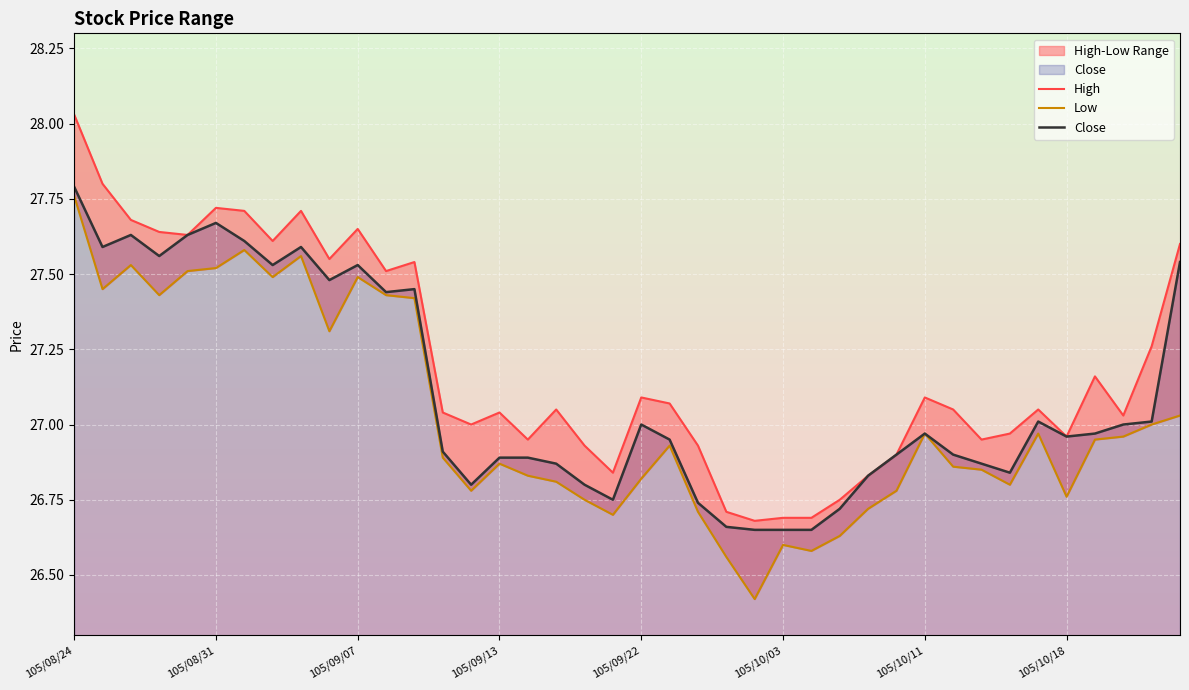

Which category has the lowest value in the High series?

24